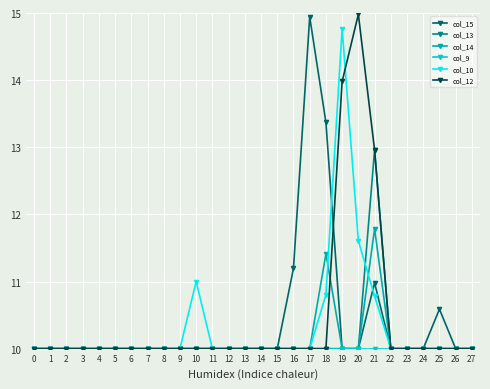

What is the value of the col_15 point at the 15th from the left?

10.0